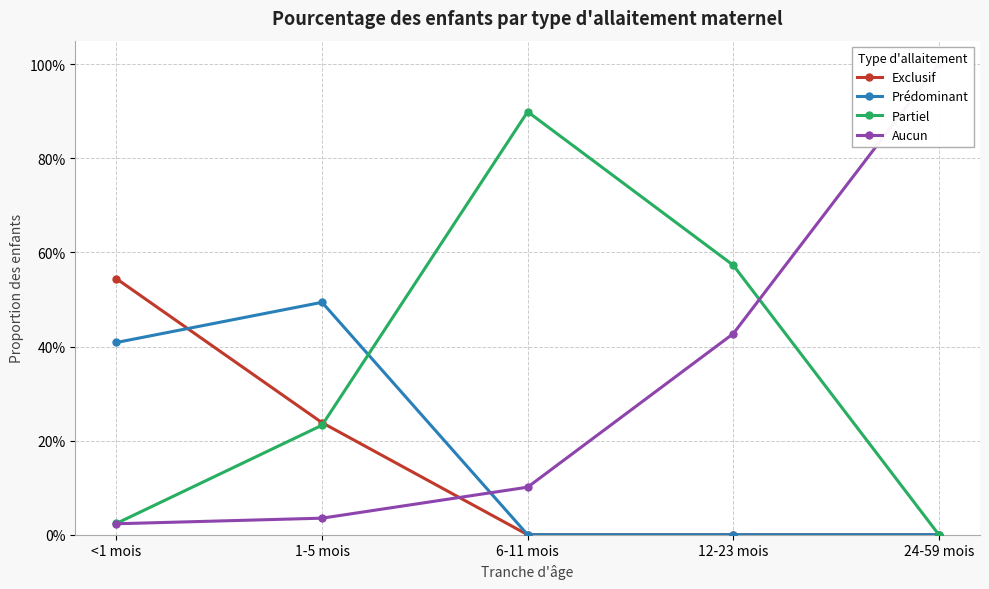

At which category is the sum across all series the highest?

6-11 mois